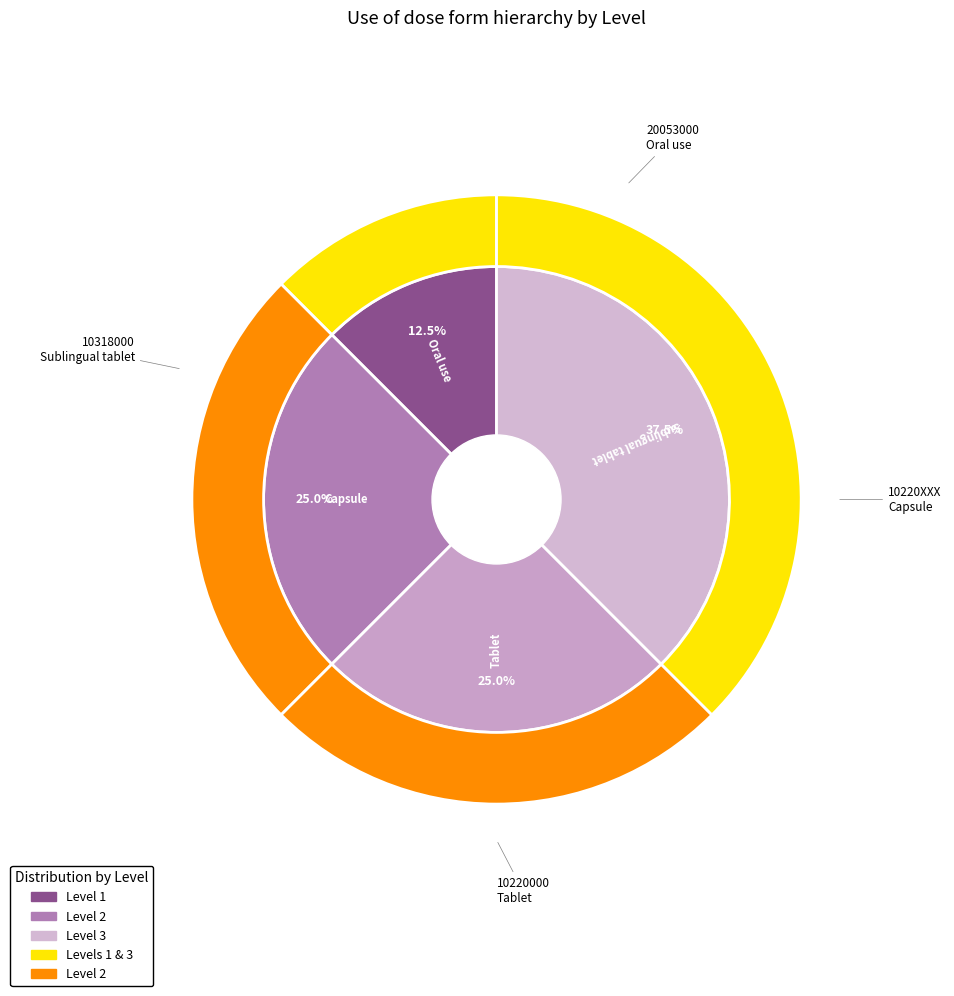

To the nearest percent, what is the difference between the largest and smallest slice percentages?

25%